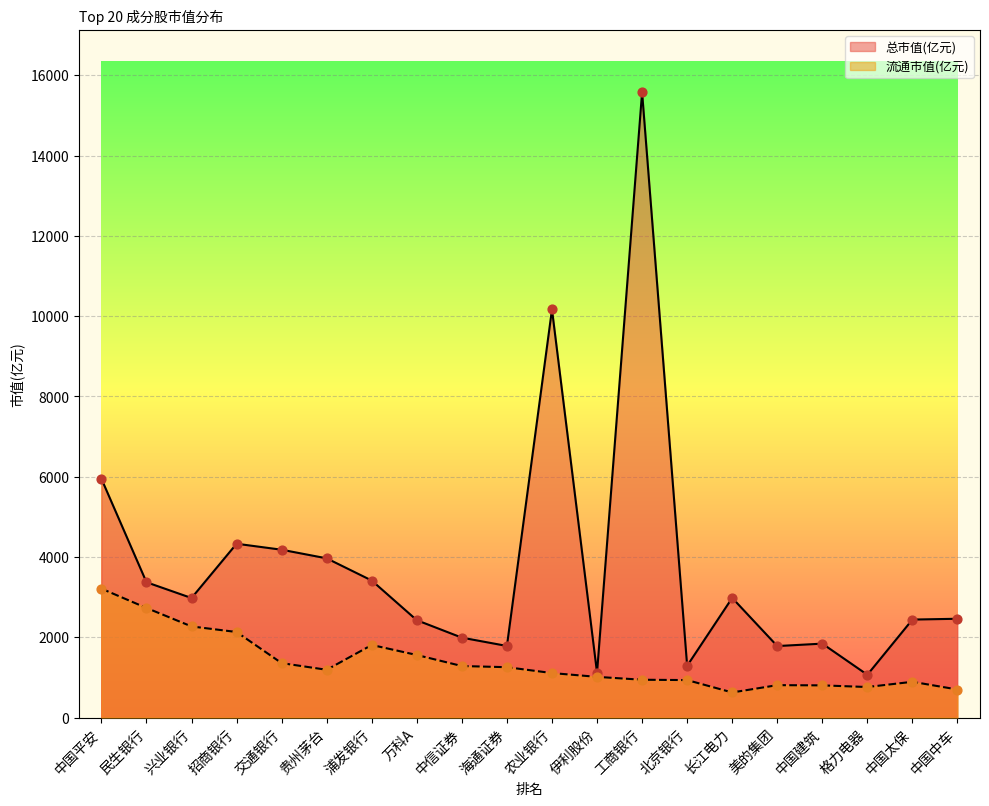

What is the total value across all series at 民生银行?

6101.8